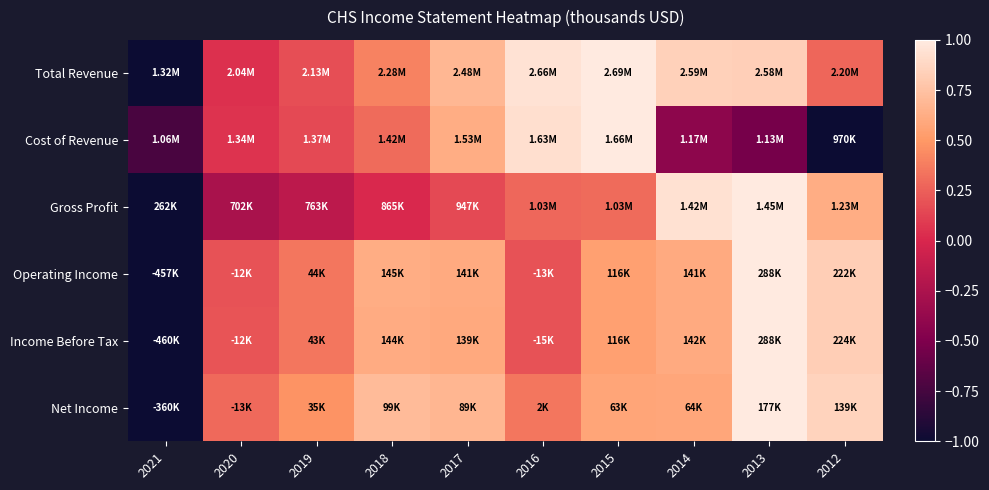

At how many categories does at least one series exceed 0?

9